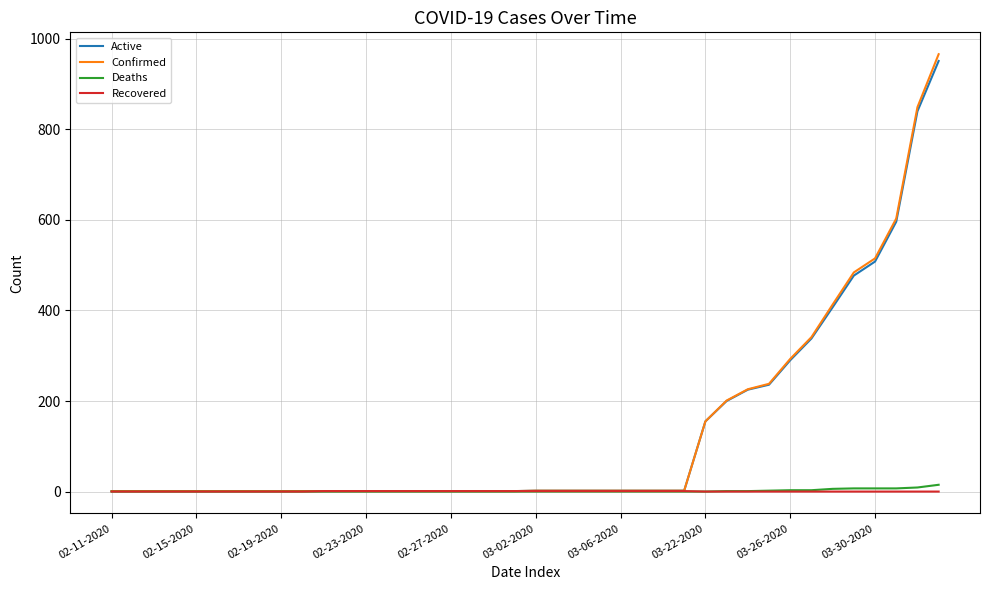

What is the greatest value displayed?

966